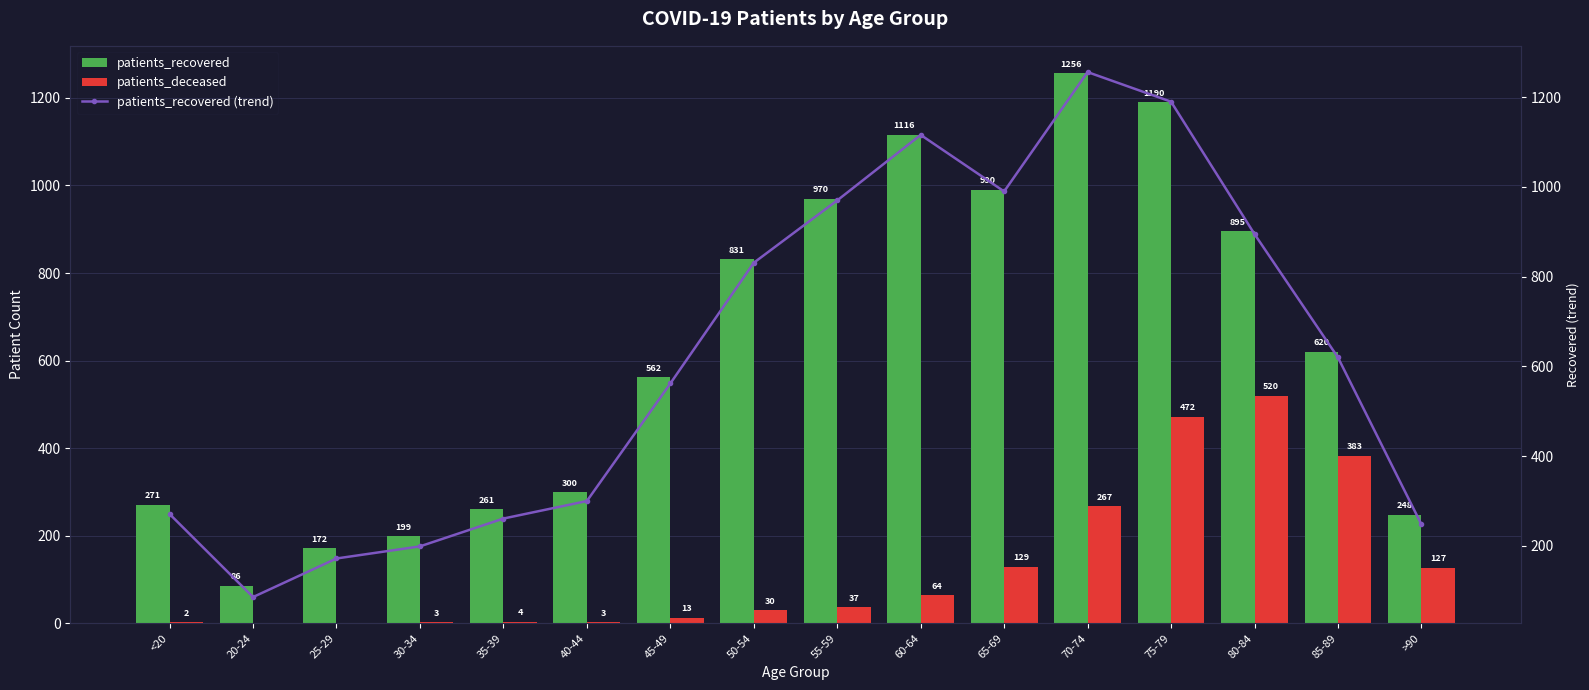

What are all the series names shown in the legend?

patients_recovered, patients_deceased, patients_recovered (trend)